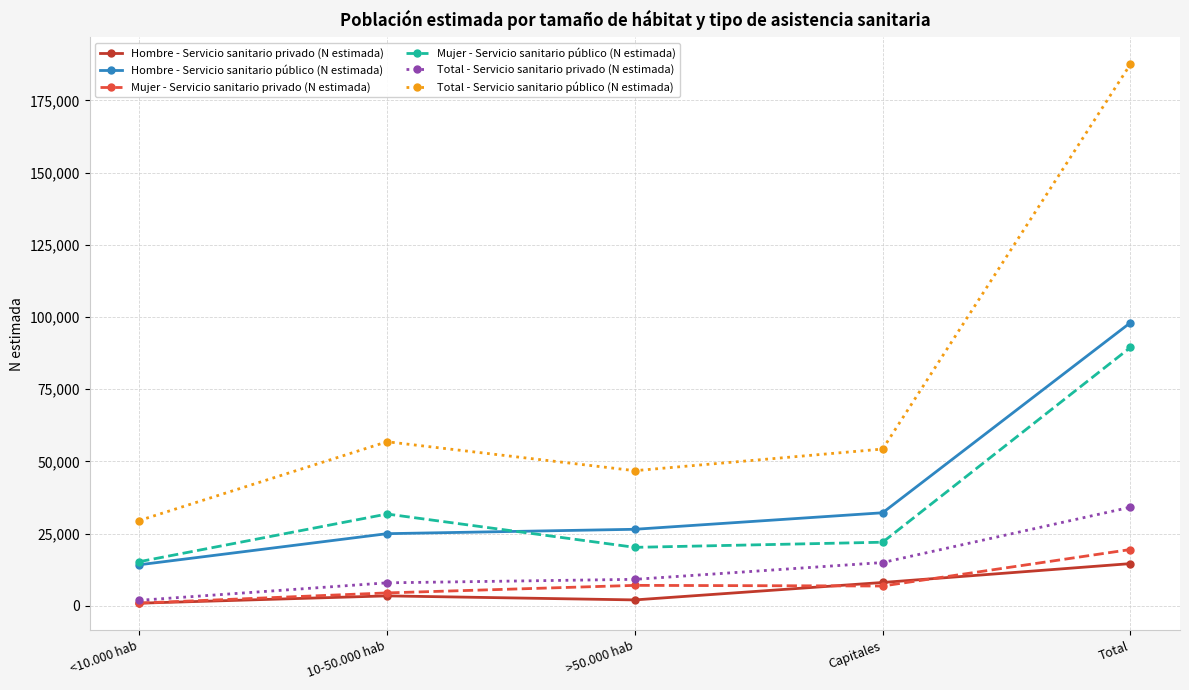

What is the total value across all series at 10-50.000 hab?

129678